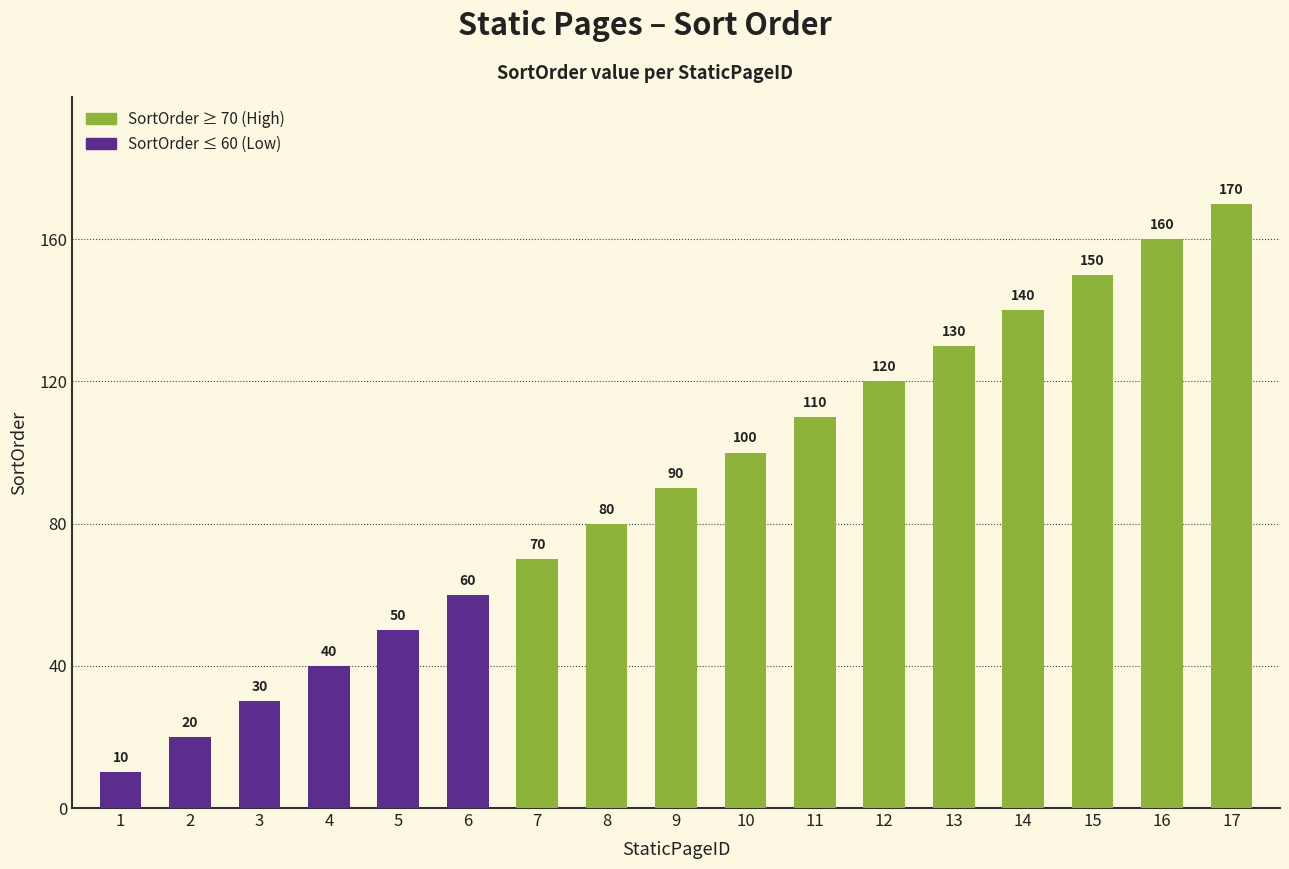

List the labels in order of value, smallest first.

1, 2, 3, 4, 5, 6, 7, 8, 9, 10, 11, 12, 13, 14, 15, 16, 17